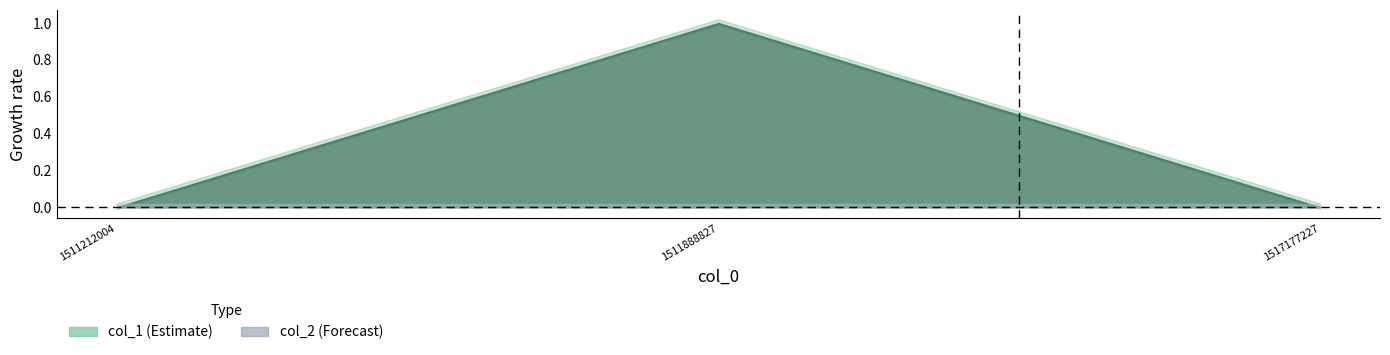

Count the col_1 values in the range 0 to 1.

3